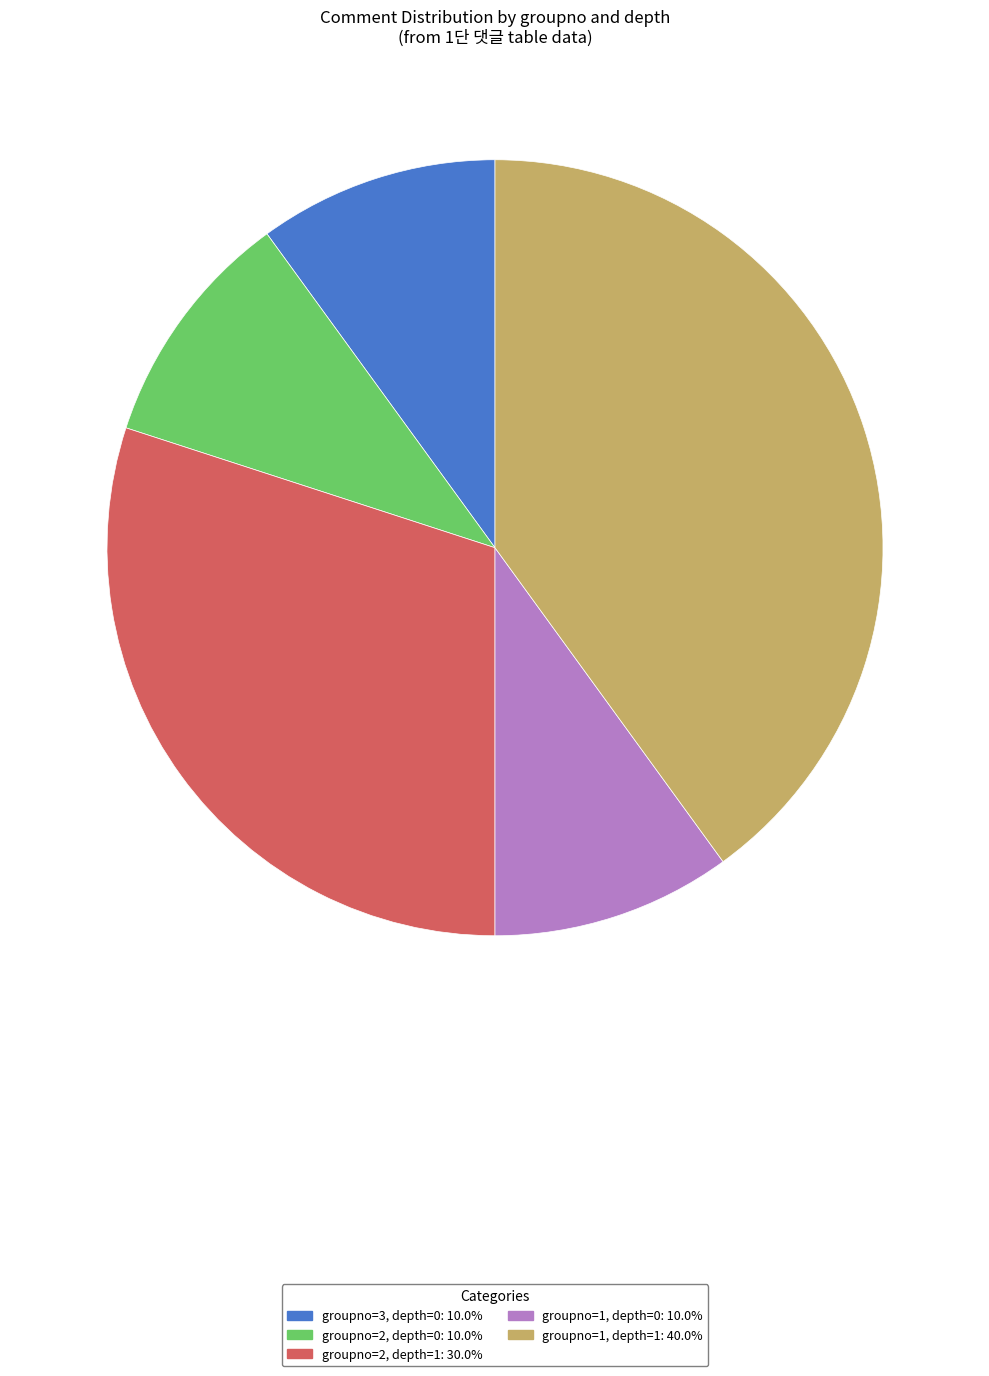

How many slices are in this pie chart?

5